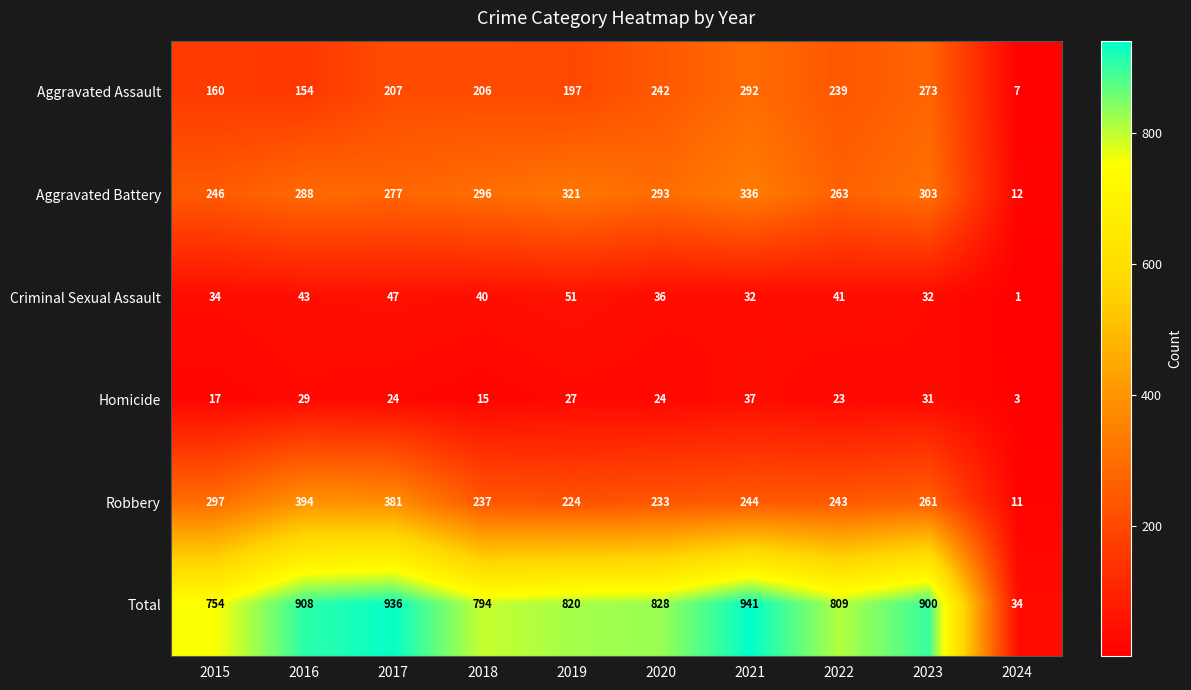

List the series in order of their peak value, lowest first.

Homicide, Criminal Sexual Assault, Aggravated Assault, Aggravated Battery, Robbery, Total